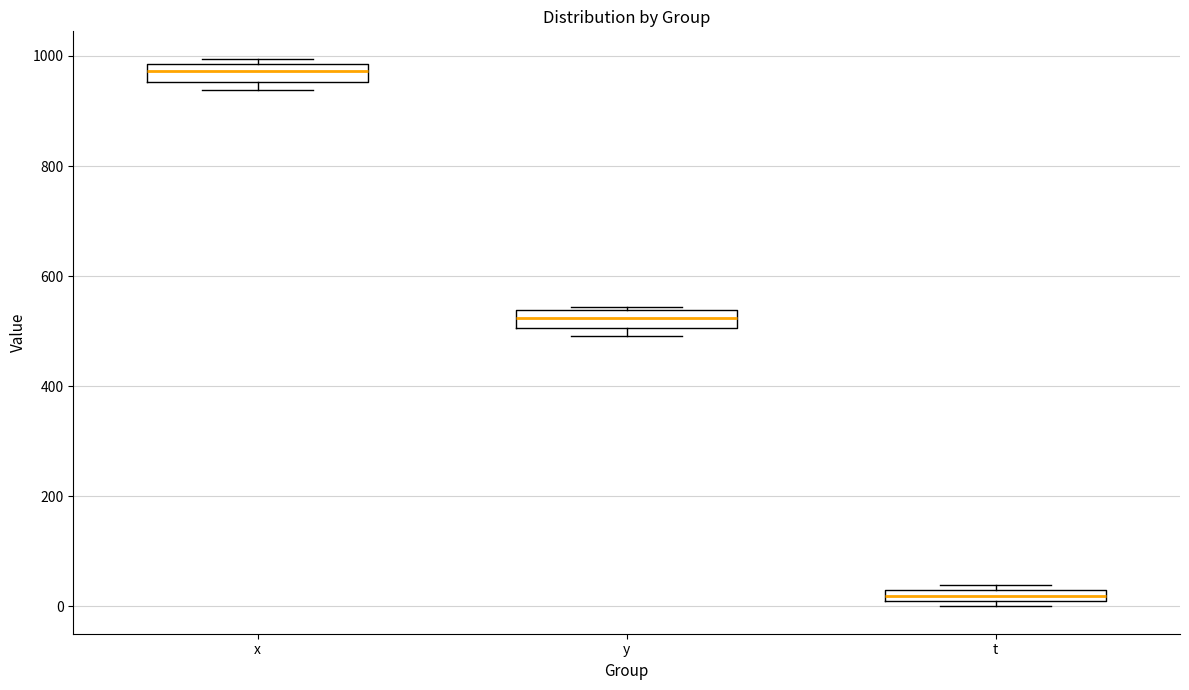

Which box has the highest median line?

x